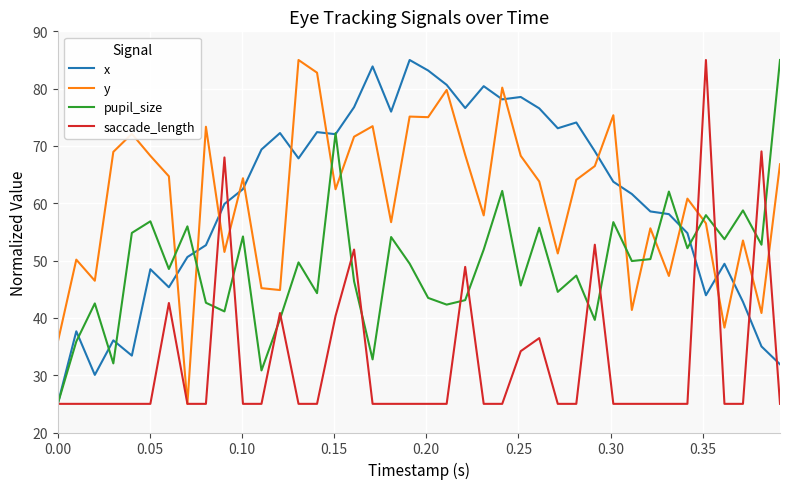

What is the highest value of the y series?

85.0